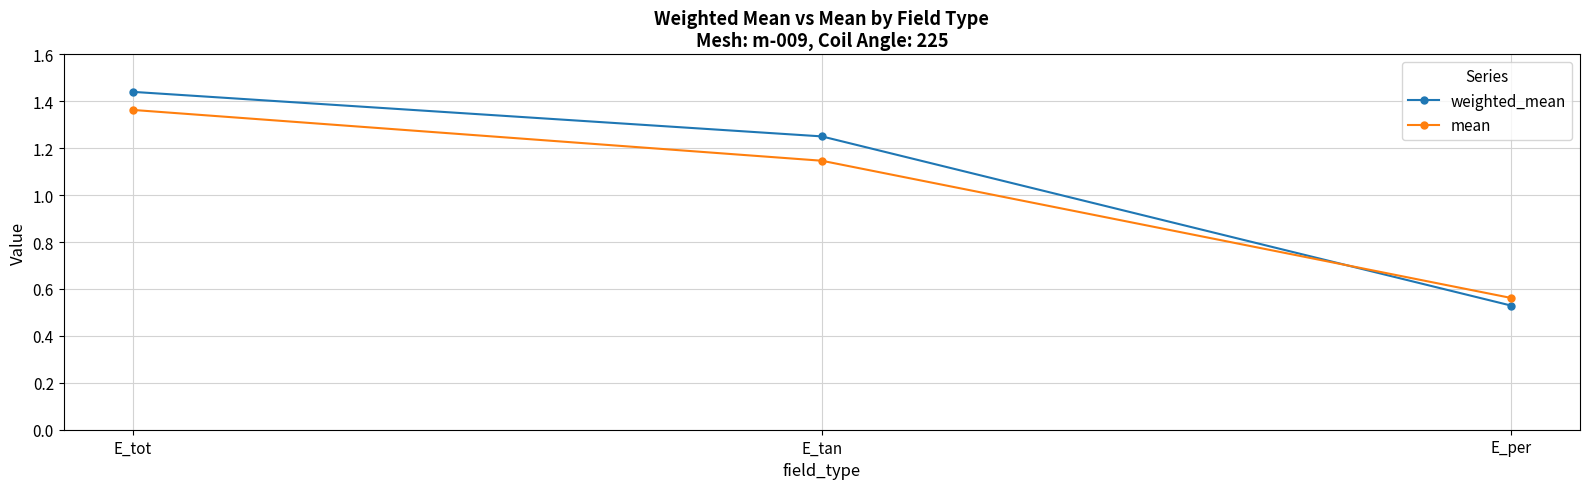

What is the sum of all weighted_mean values?

3.2